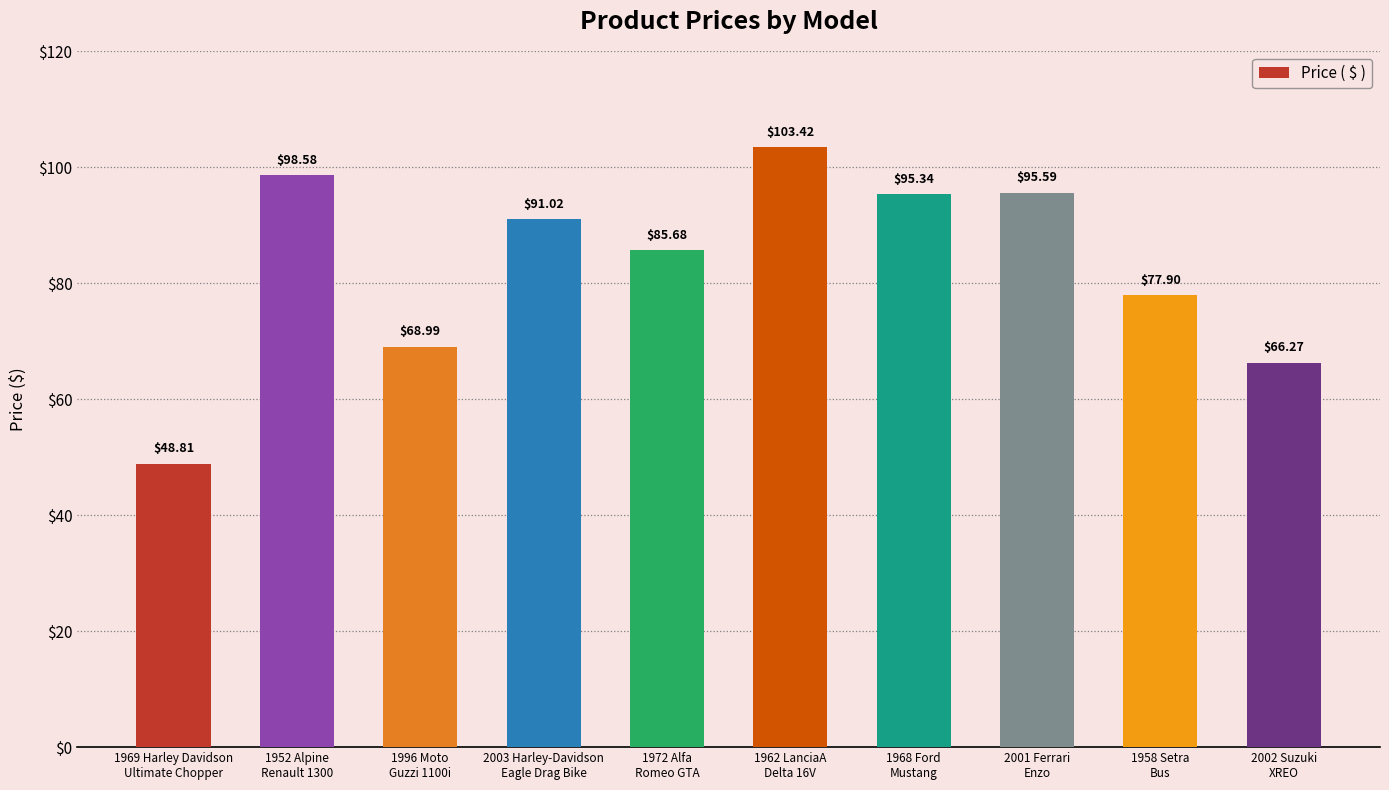

What is the greatest value displayed?

103.4